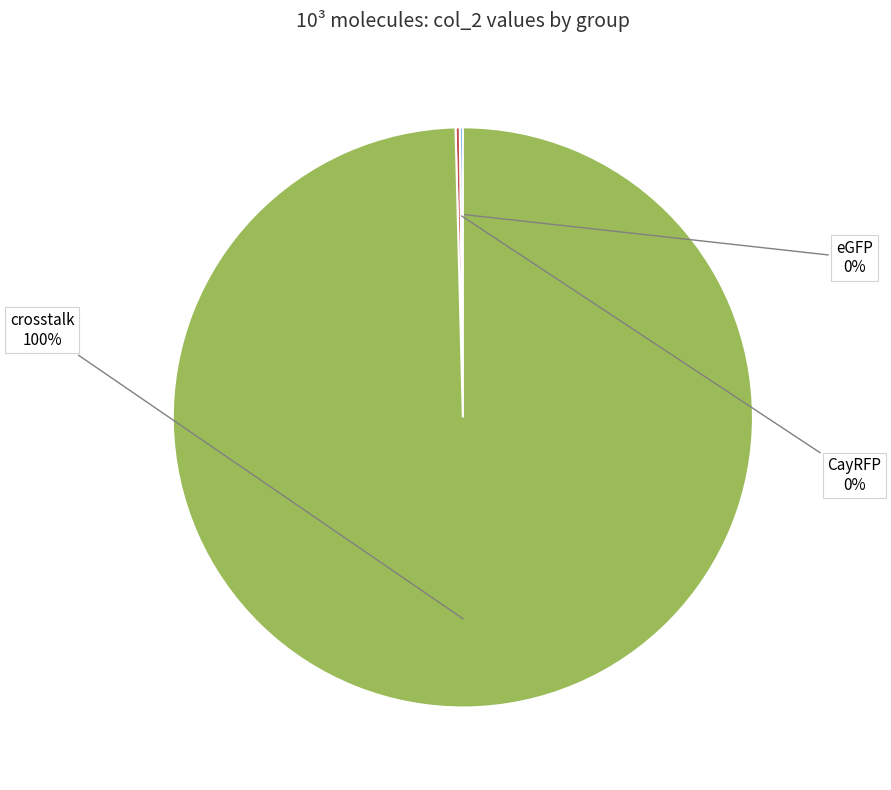

Does any single category account for the majority?

Yes